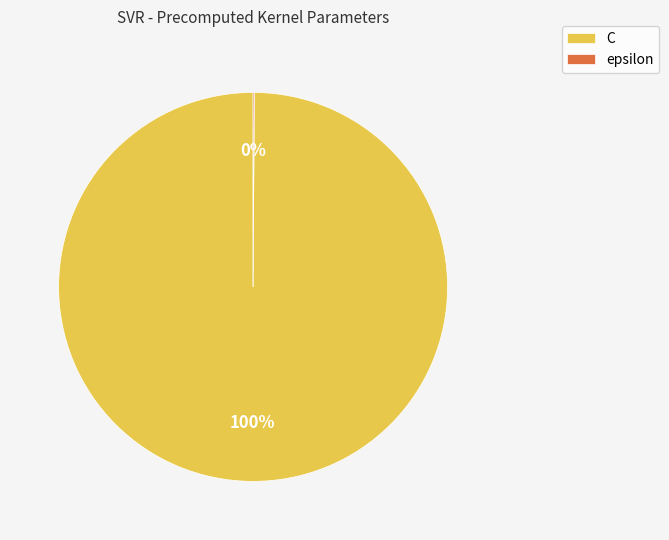

To the nearest percent, what percentage of the pie is C?

100%